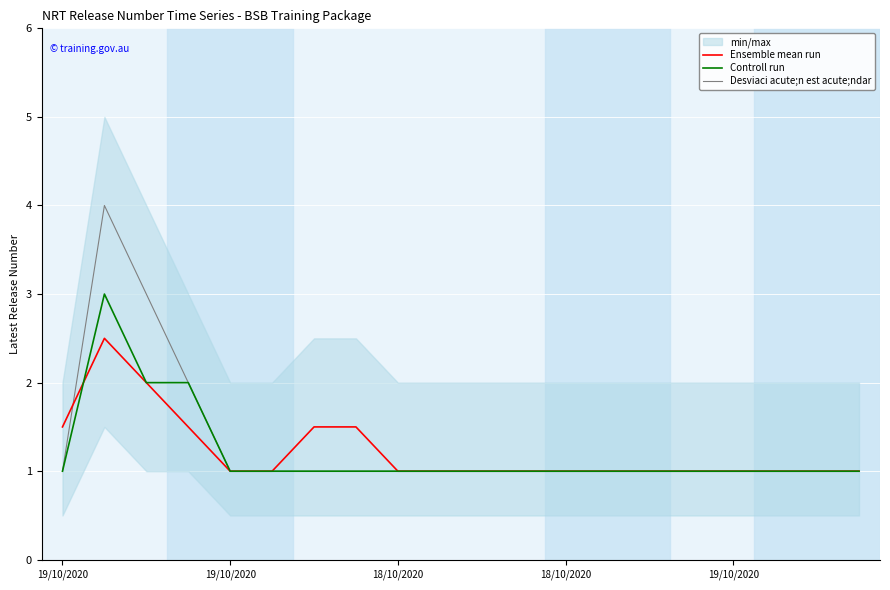

Is the value of Controll run at 8 greater than the value of Desviaci acute;n est acute;ndar at 11?

No